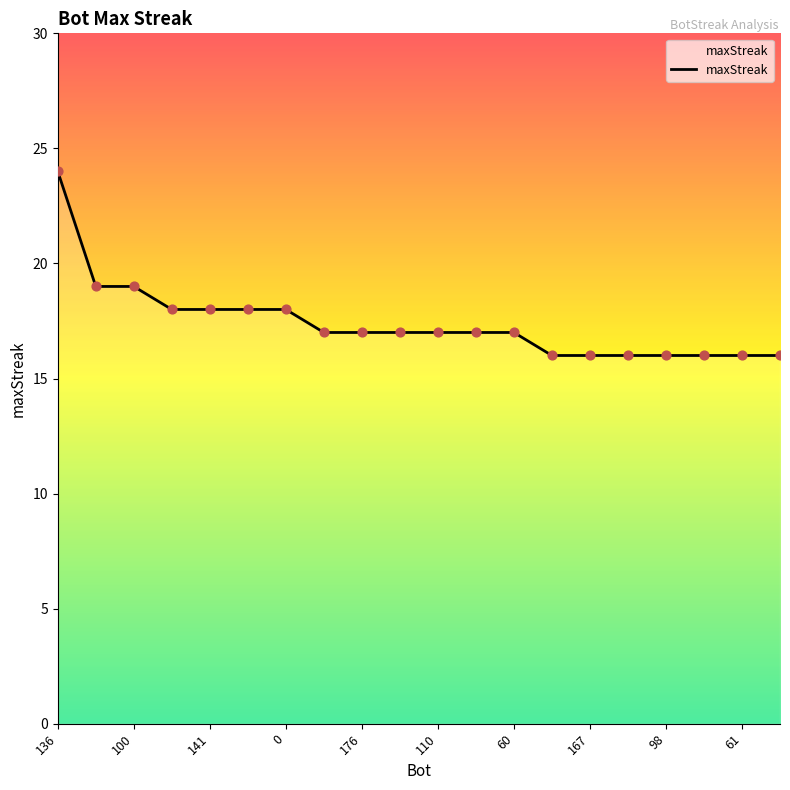

What is the minimum value shown in the chart?

16